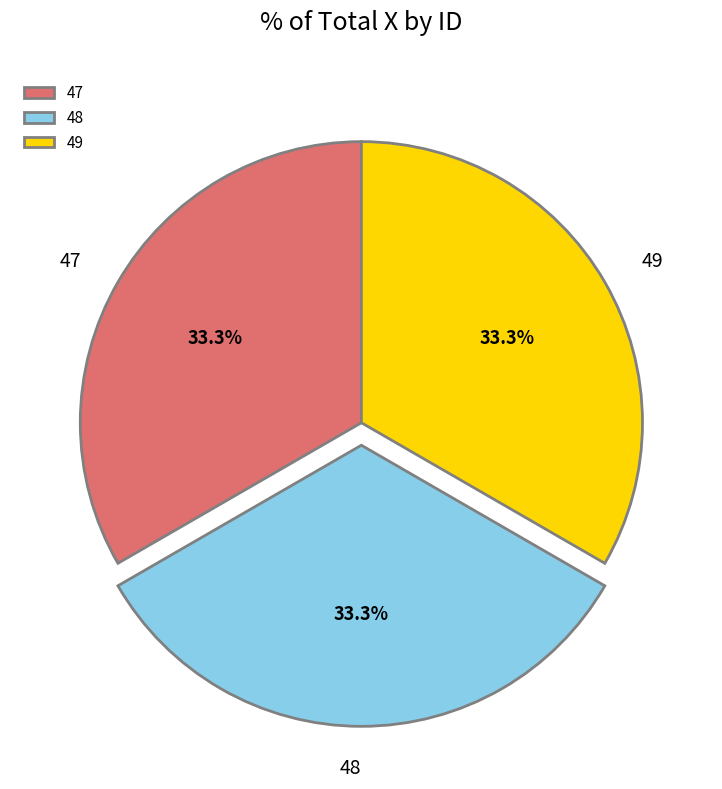

What percentage is NOT represented by 47?

66.7%